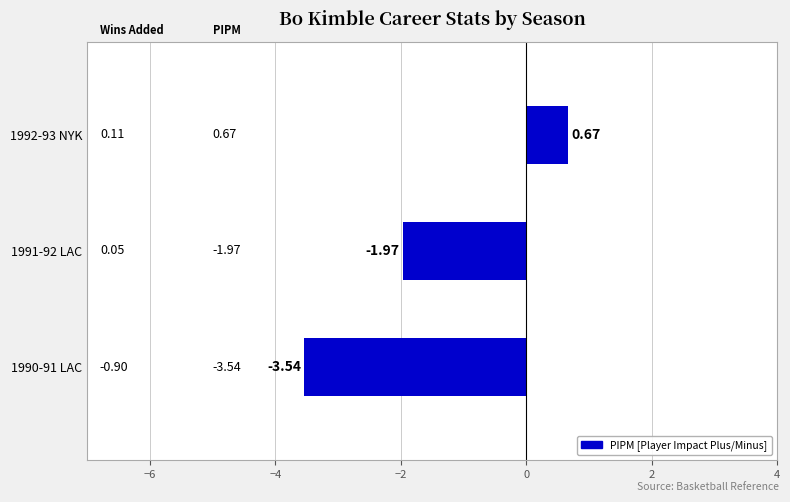

List the labels in order of value, smallest first.

1990-91 LAC, 1991-92 LAC, 1992-93 NYK